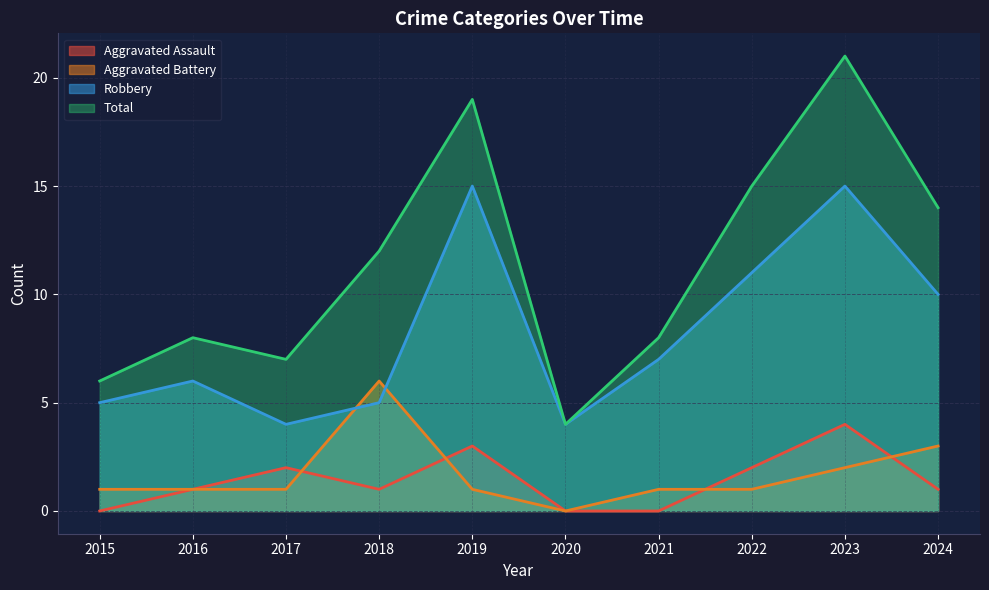

In Robbery, how many points are lower than both neighbors (excluding endpoints)?

2